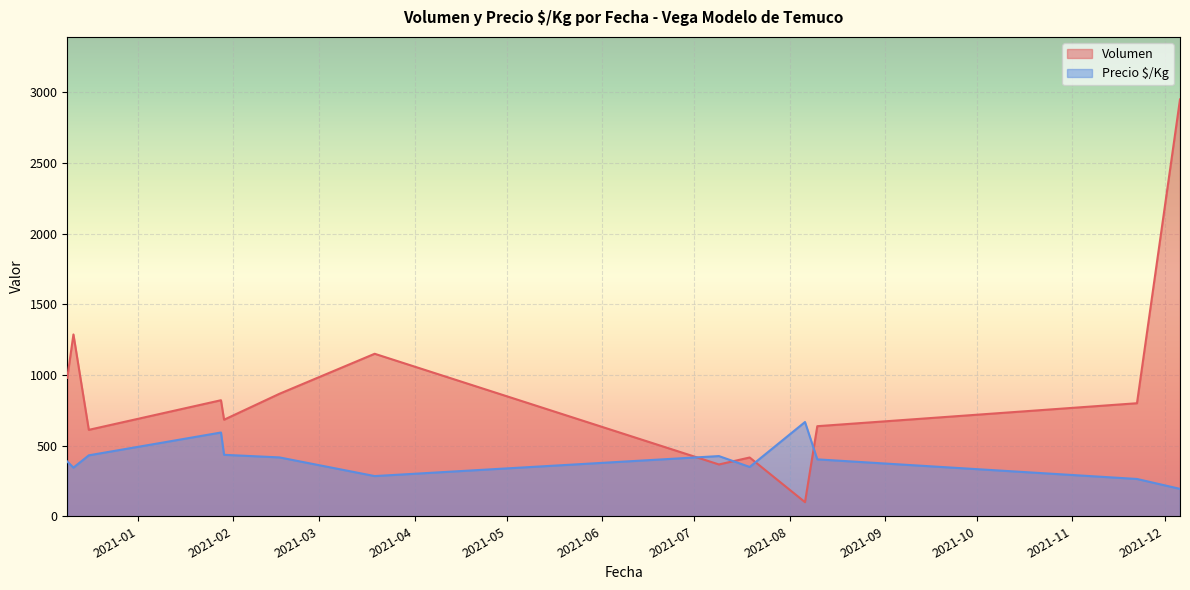

What is the greatest value displayed?

2950.0